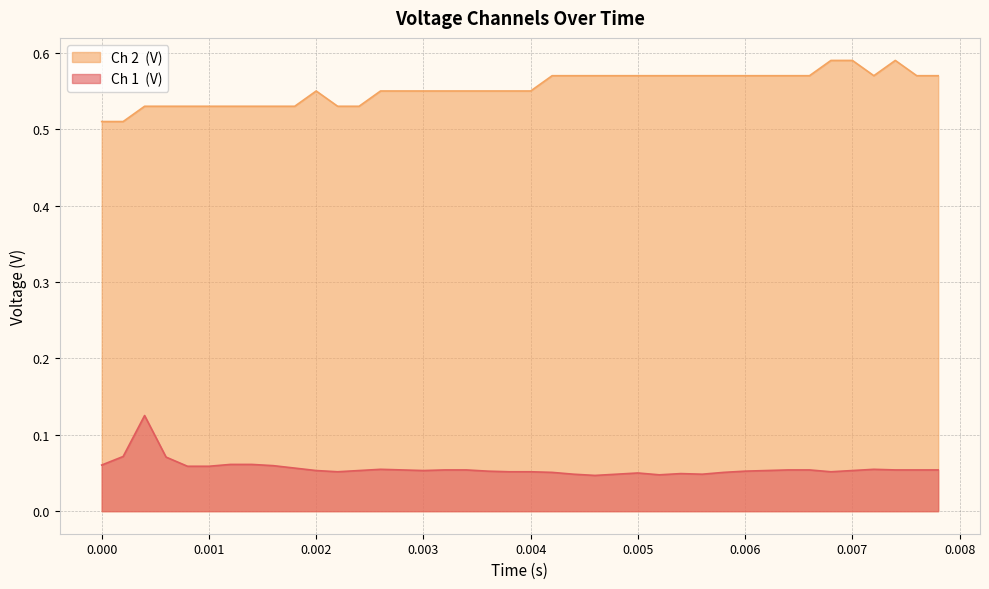

Reading left to right, list all the values displayed in this chart.

Ch 1  (V): 0.1	0.1	0.1	0.1	0.1	0.1	0.1	0.1	0.1	0.1	0.1	0.1	0.1	0.1	0.1	0.1	0.1	0.1	0.1	0.1	0.1	0.1	0.0	0.0	0.0	0.1	0.0	0.0	0.0	0.1	0.1	0.1	0.1	0.1	0.1	0.1	0.1	0.1	0.1	0.1
Ch 2  (V): 0.5	0.5	0.5	0.5	0.5	0.5	0.5	0.5	0.5	0.5	0.6	0.5	0.5	0.6	0.6	0.6	0.6	0.6	0.6	0.6	0.6	0.6	0.6	0.6	0.6	0.6	0.6	0.6	0.6	0.6	0.6	0.6	0.6	0.6	0.6	0.6	0.6	0.6	0.6	0.6